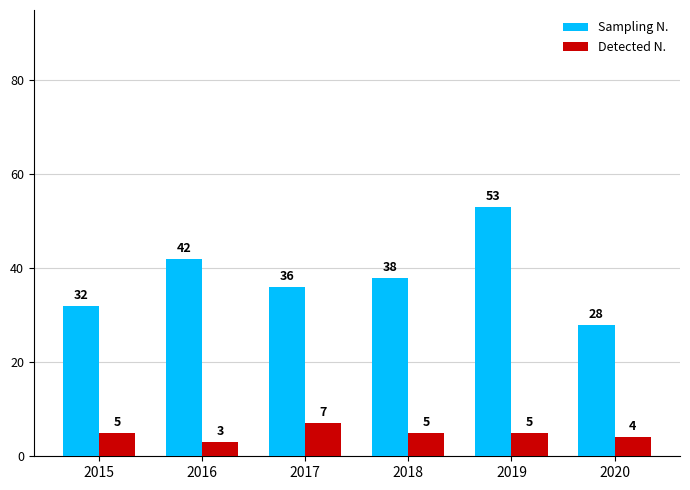

List the series in order of their peak value, highest first.

Sampling N., Detected N.